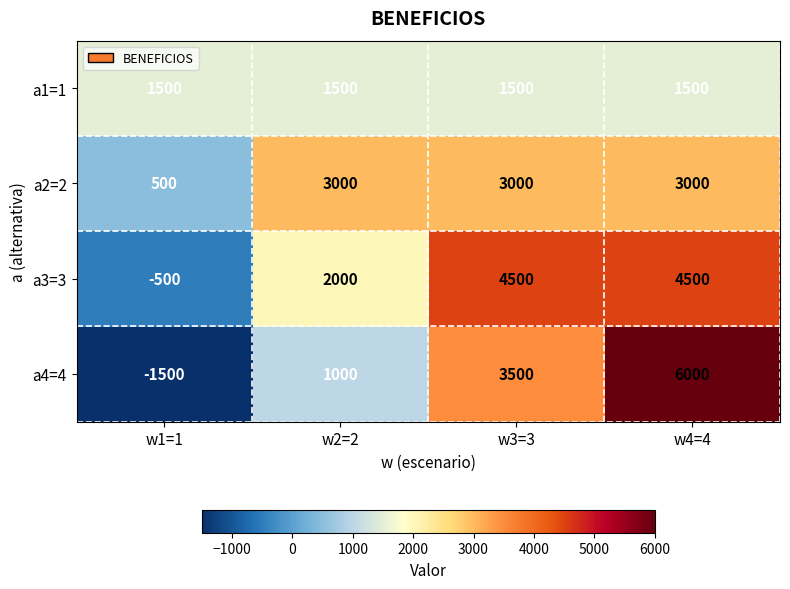

Reading left to right, extract all data points from this chart.

a1=1: w1=1=1500	w2=2=1500	w3=3=1500	w4=4=1500
a2=2: w1=1=500	w2=2=3000	w3=3=3000	w4=4=3000
a3=3: w1=1=-500	w2=2=2000	w3=3=4500	w4=4=4500
a4=4: w1=1=-1500	w2=2=1000	w3=3=3500	w4=4=6000